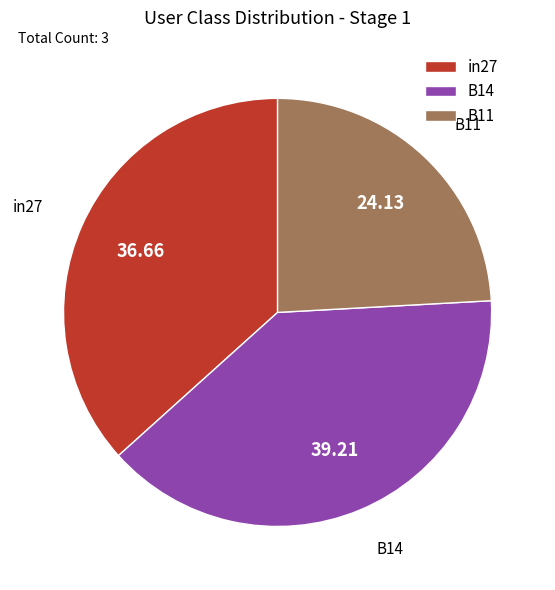

Between B14 and B11, which is larger?

B14